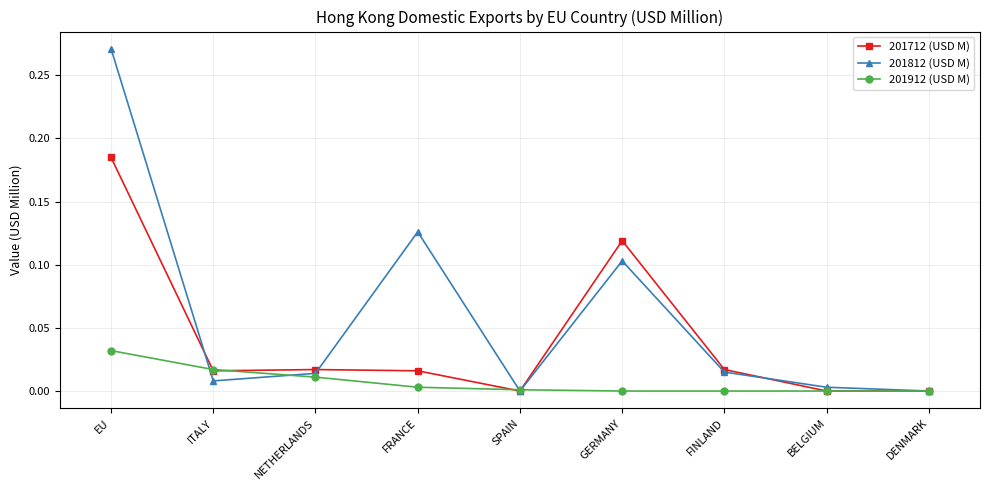

The value of 201812 (USD M) at FRANCE is 0.2. True or false?

False